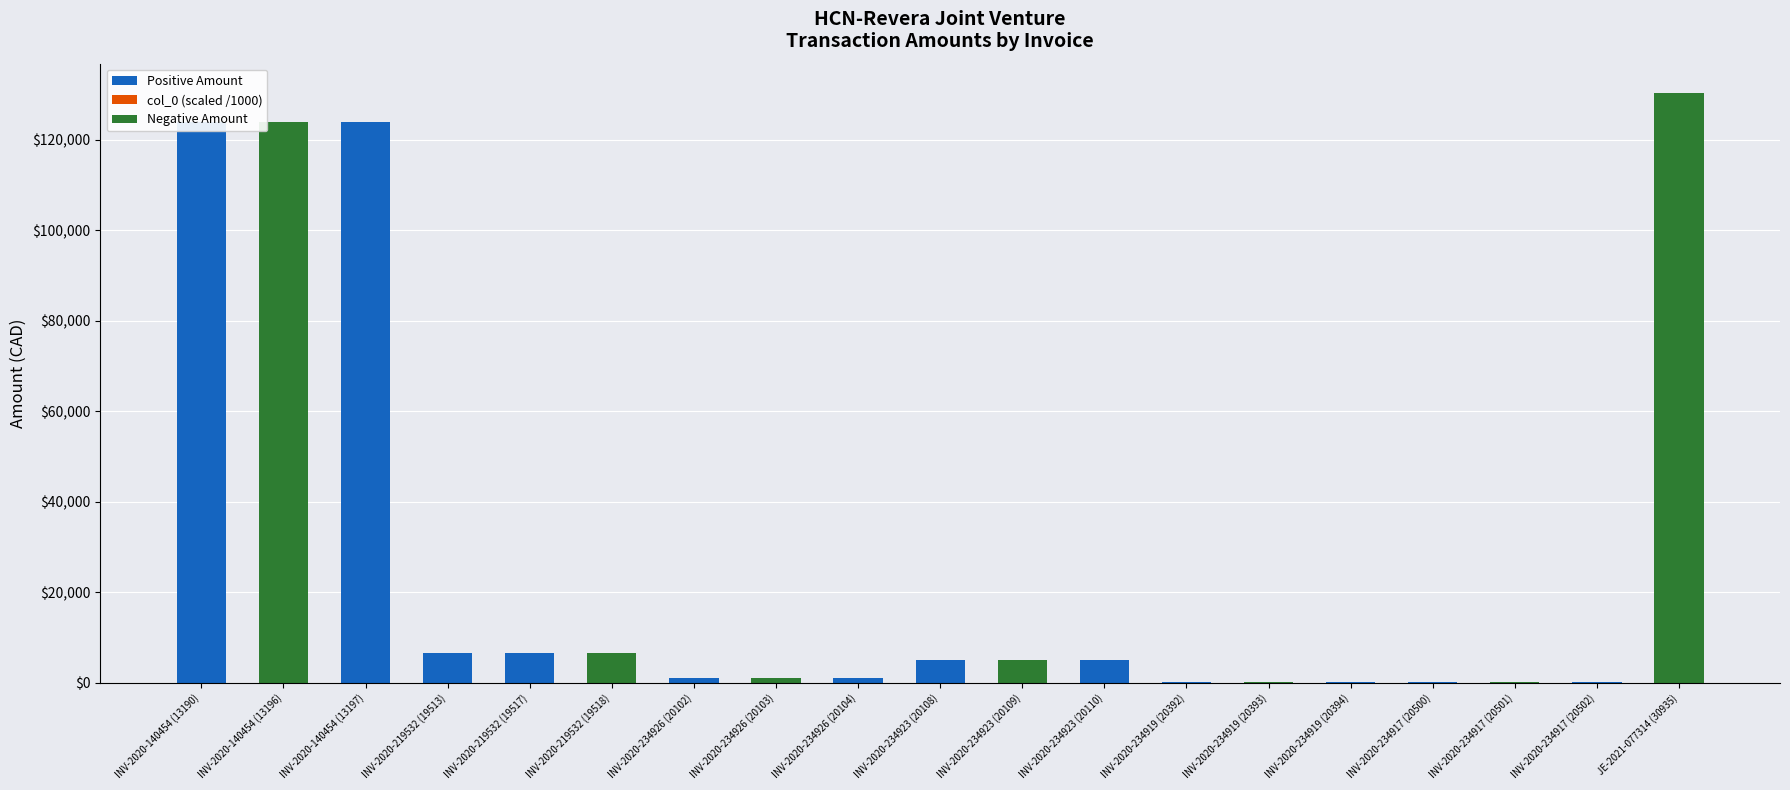

List the labels in order of col_0 (scaled /1000) value, largest first.

JE-2021-077314 (30935), INV-2020-234917 (20502), INV-2020-234917 (20501), INV-2020-234917 (20500), INV-2020-234919 (20394), INV-2020-234919 (20393), INV-2020-234919 (20392), INV-2020-234923 (20110), INV-2020-234923 (20109), INV-2020-234923 (20108), INV-2020-234926 (20104), INV-2020-234926 (20103), INV-2020-234926 (20102), INV-2020-219532 (19518), INV-2020-219532 (19517), INV-2020-219532 (19513), INV-2020-140454 (13197), INV-2020-140454 (13196), INV-2020-140454 (13190)